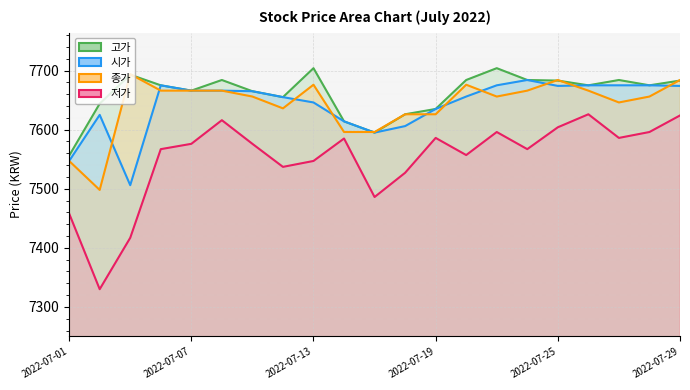

What is the minimum value shown in the chart?

7330